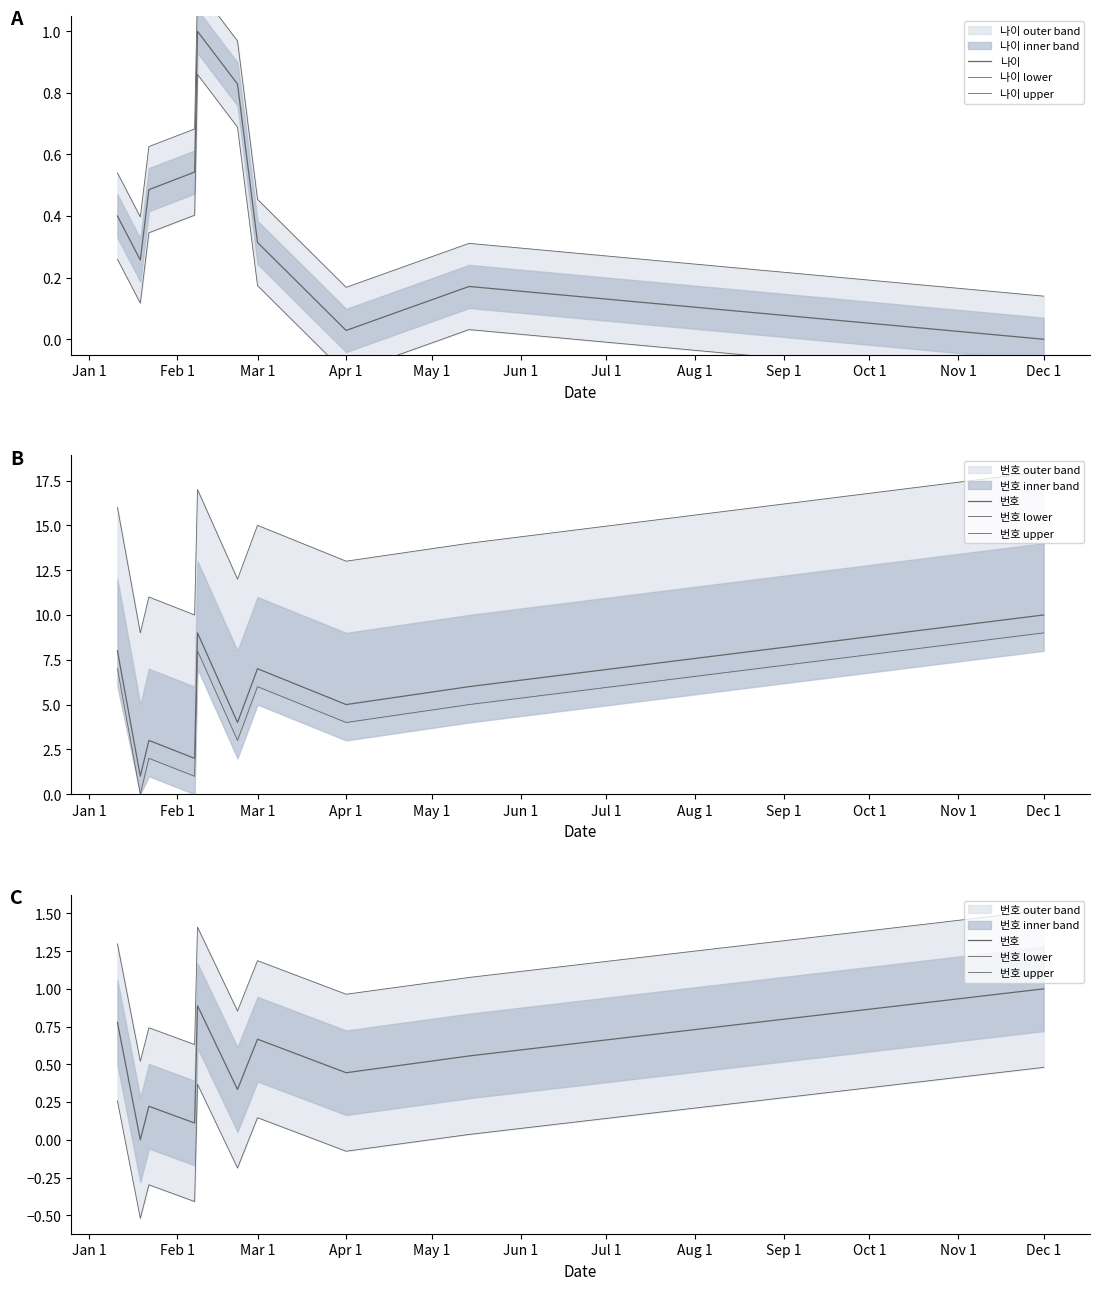

The 번호 series shows 0.3 at Sep 1. True or false?

False